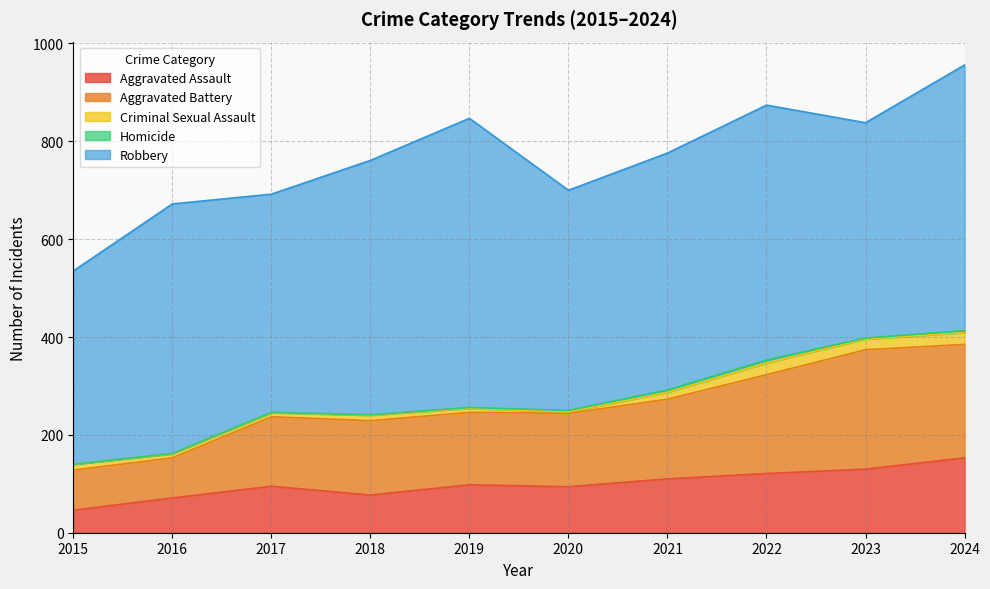

True or false: Aggravated Battery and Criminal Sexual Assault cross at least once.

False